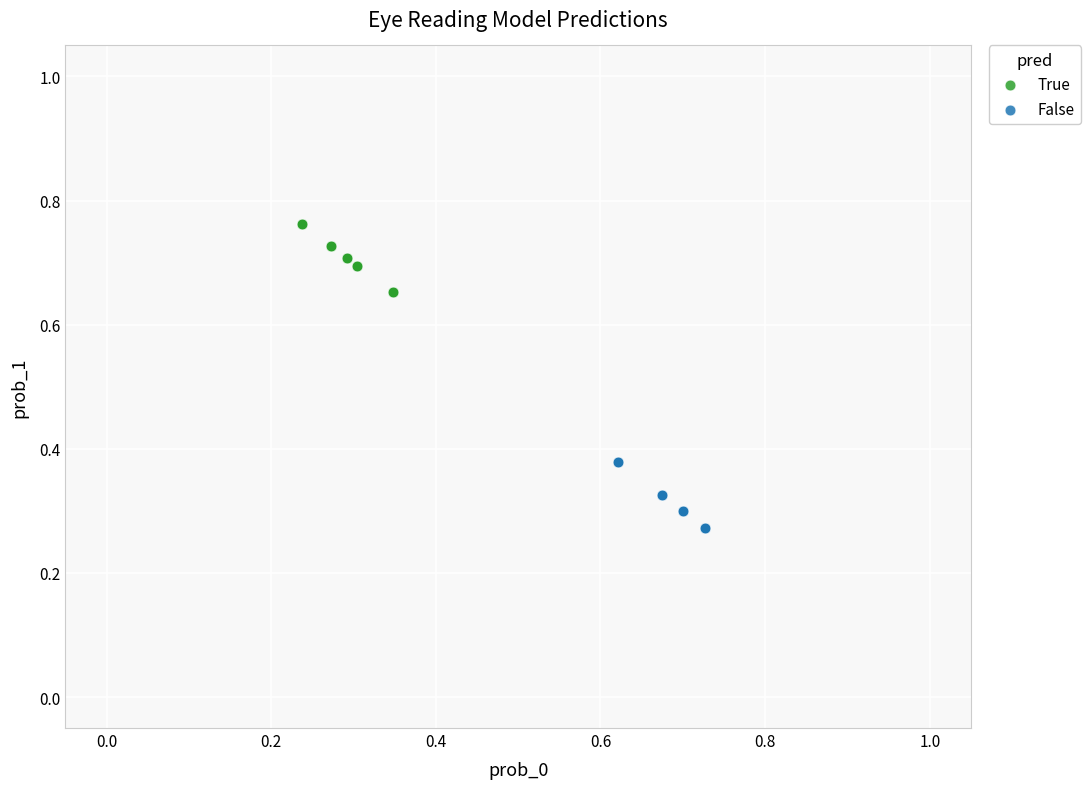

Which series contains the lowest Y value?

False